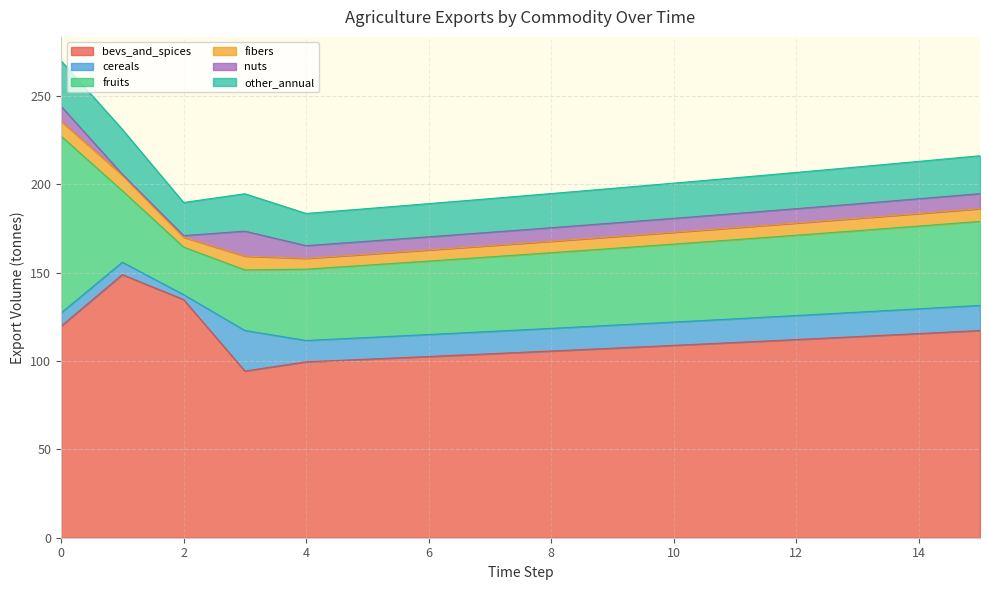

How many values in the exports_agrc_other_annual_tonne series are below 20?

8